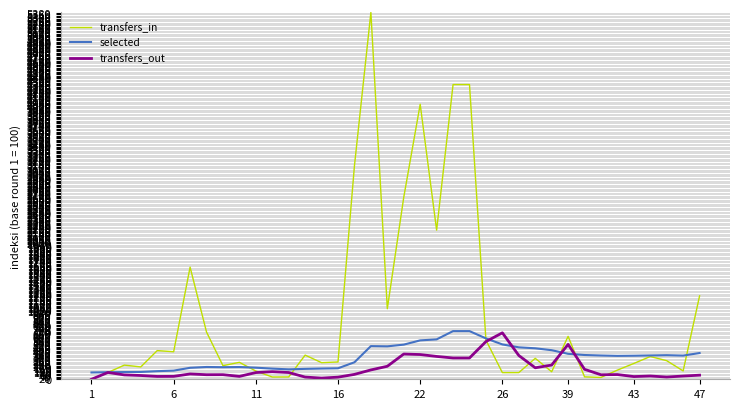

Which series has the largest total across all categories?

transfers_in